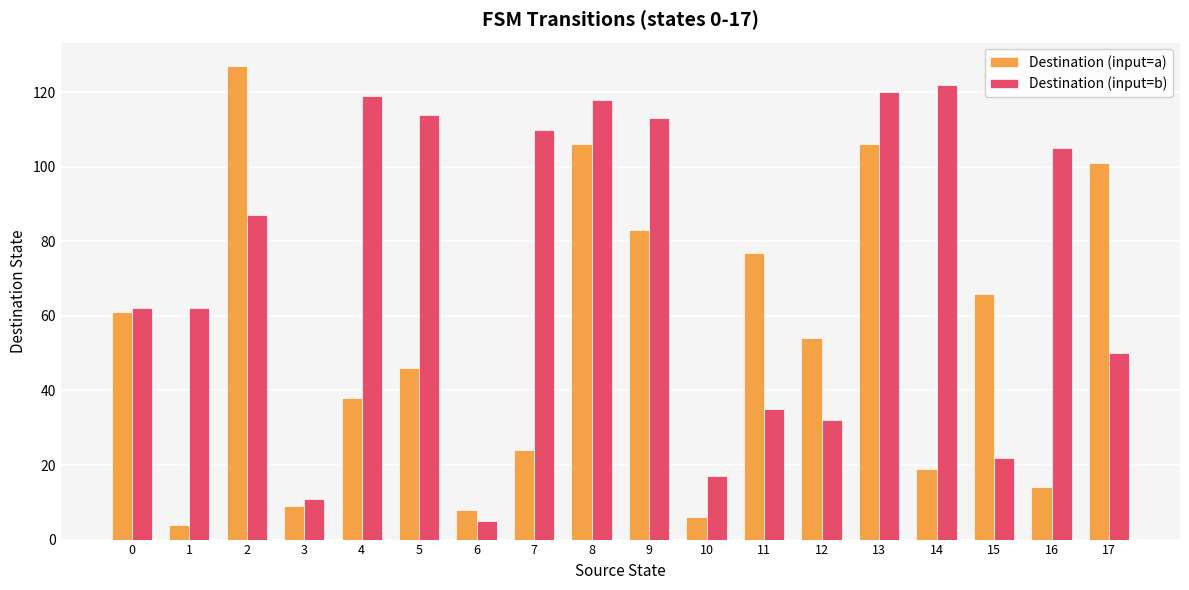

Which series changed the most between 0 and 13?

Destination (input=b)